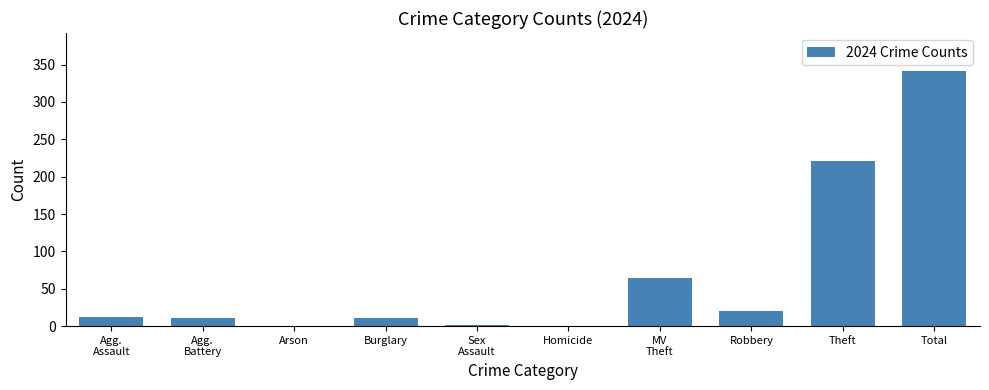

How many distinct data groups are displayed?

1